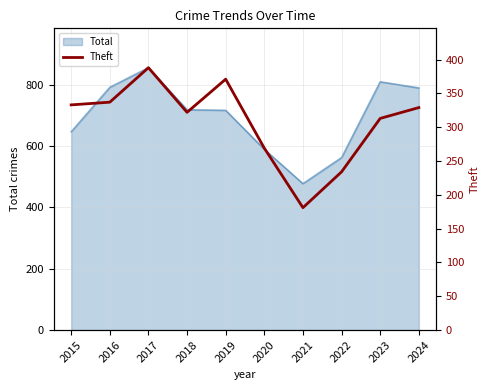

Does the chart display data point markers on the line(s)?

No